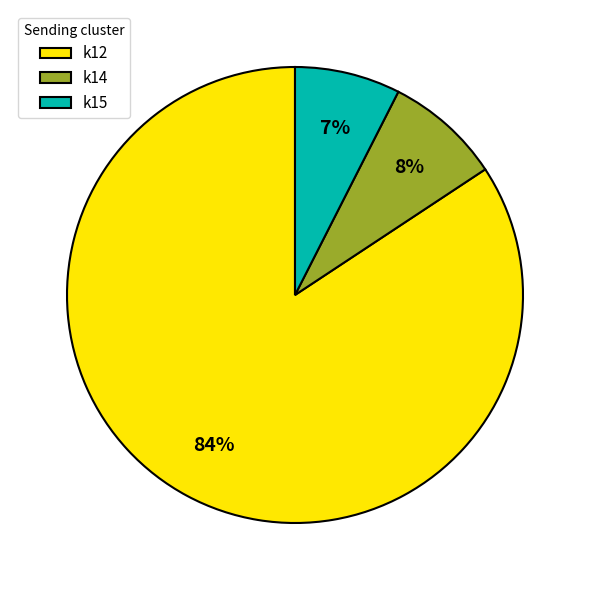

How many slices are in this pie chart?

3